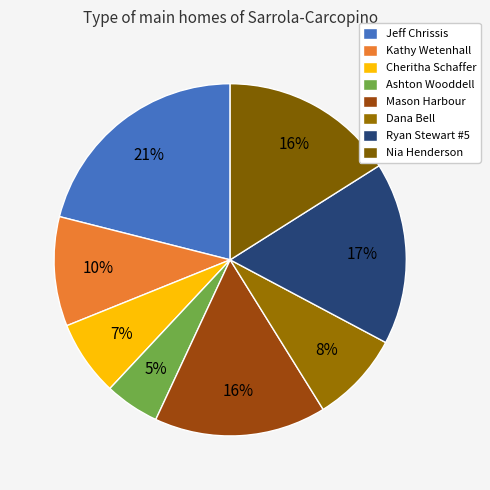

Rank the categories by value from lowest to highest.

Ashton Wooddell, Cheritha Schaffer, Dana Bell, Kathy Wetenhall, Mason Harbour, Nia Henderson, Ryan Stewart #5, Jeff Chrissis